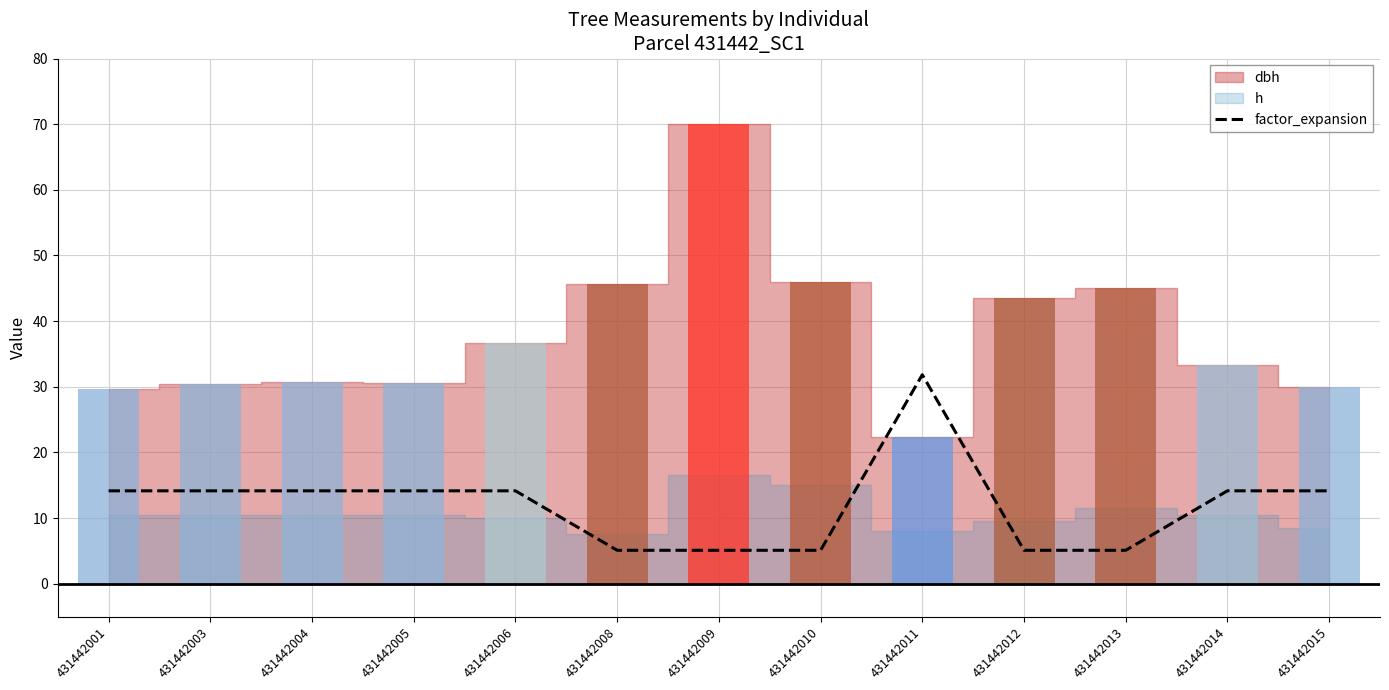

Where does the data first go above 14?

431442001